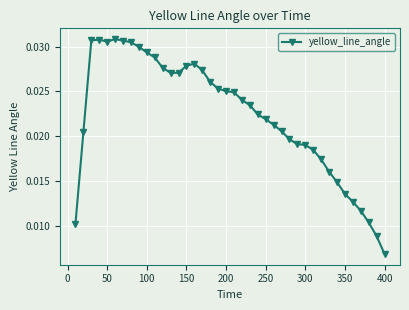

How many values are between 0 and 1?

40